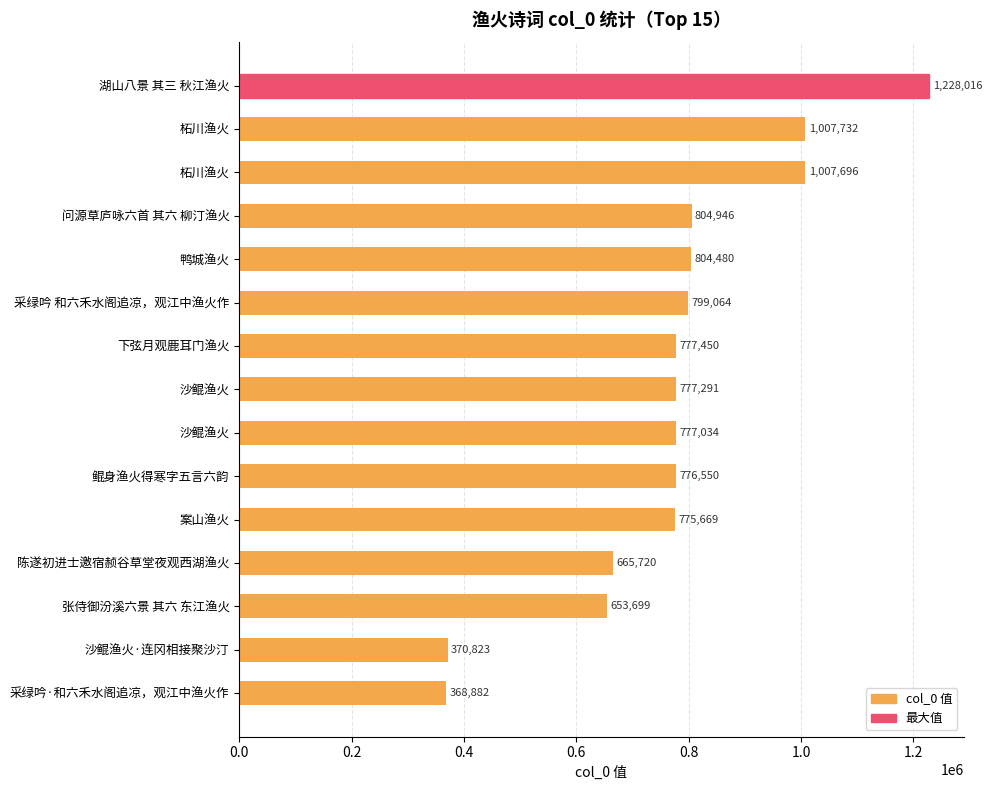

What is the greatest value displayed?

1228016